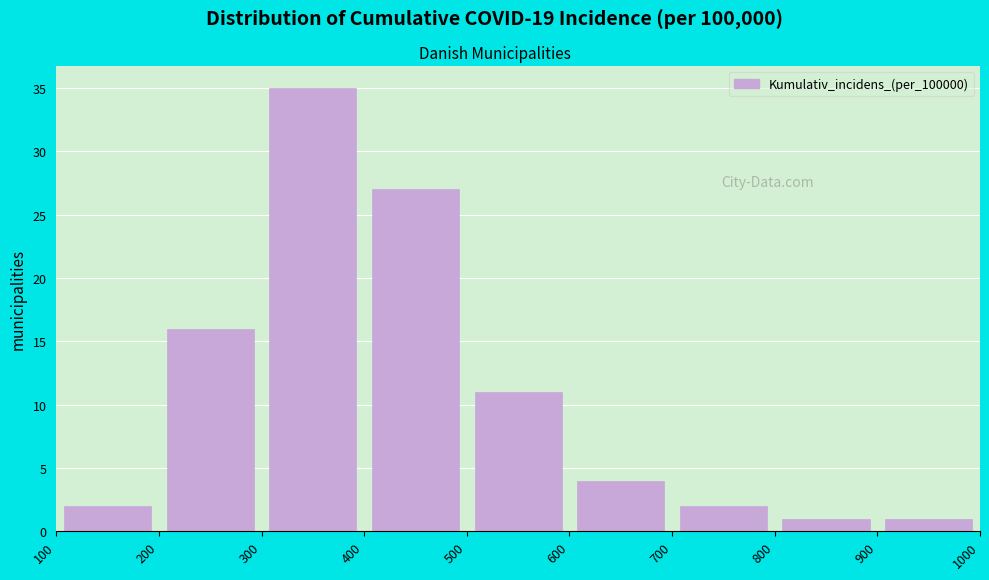

Reading left to right, list every bar in this chart as the range it spans on the x-axis followed by its height. The values are not printed on the chart, so give them approximately, as read against the axis.

100 to 200: 2
200 to 300: 16
300 to 400: 35
400 to 500: 27
500 to 600: 11
600 to 700: 4
700 to 800: 2
800 to 900: 1
900 to 1000: 1